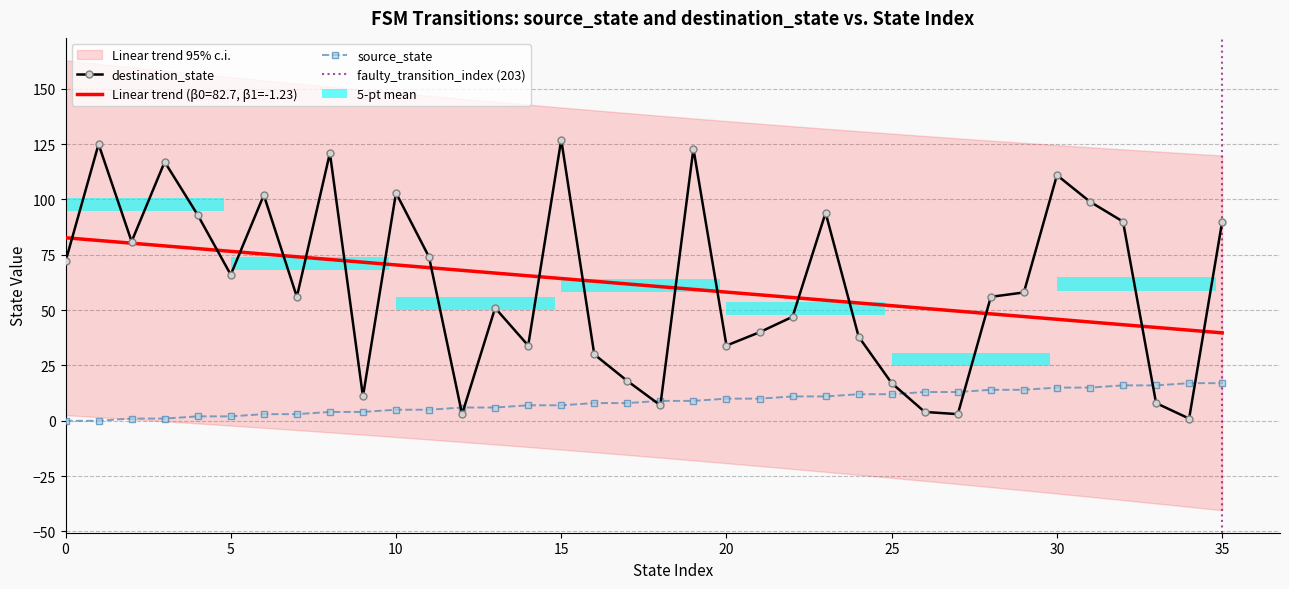

What is the difference between the destination_state values at 3 and 0?

45